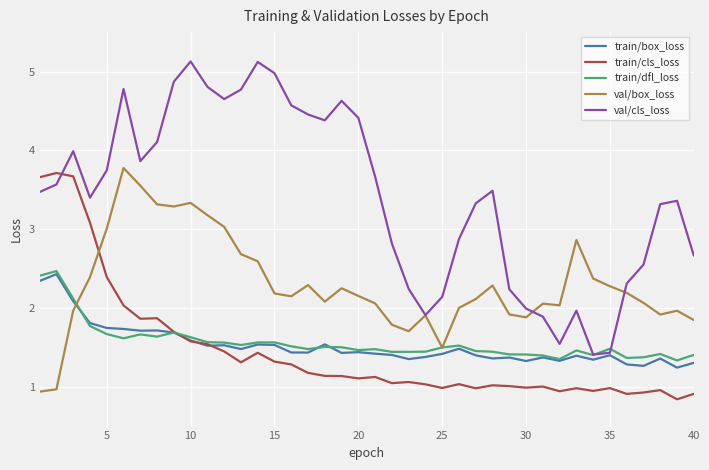

What is the greatest value displayed?

5.1